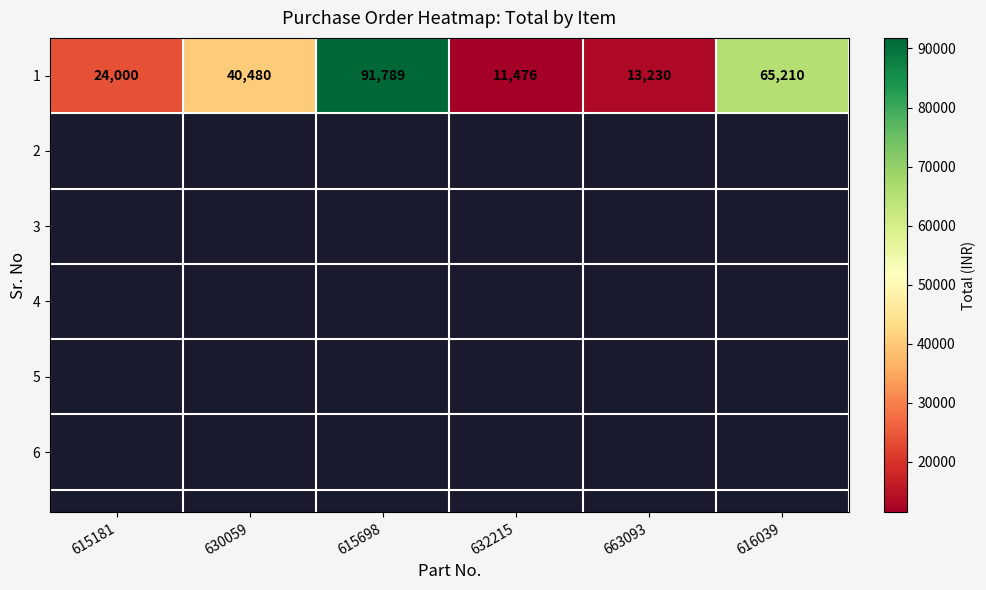

Is it true that the value at 615698 is 157711?

False